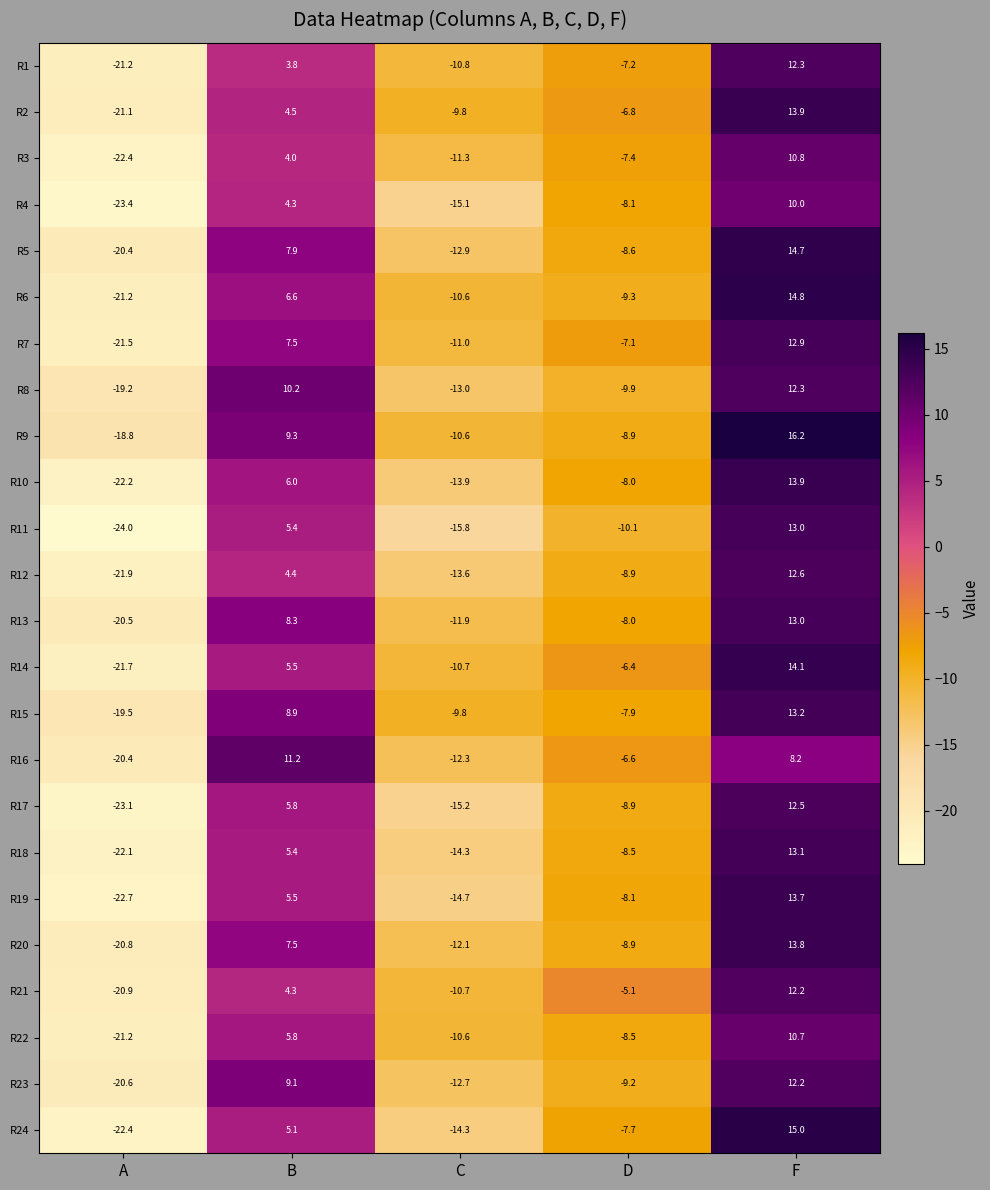

At which label does R24 reach its minimum?

A